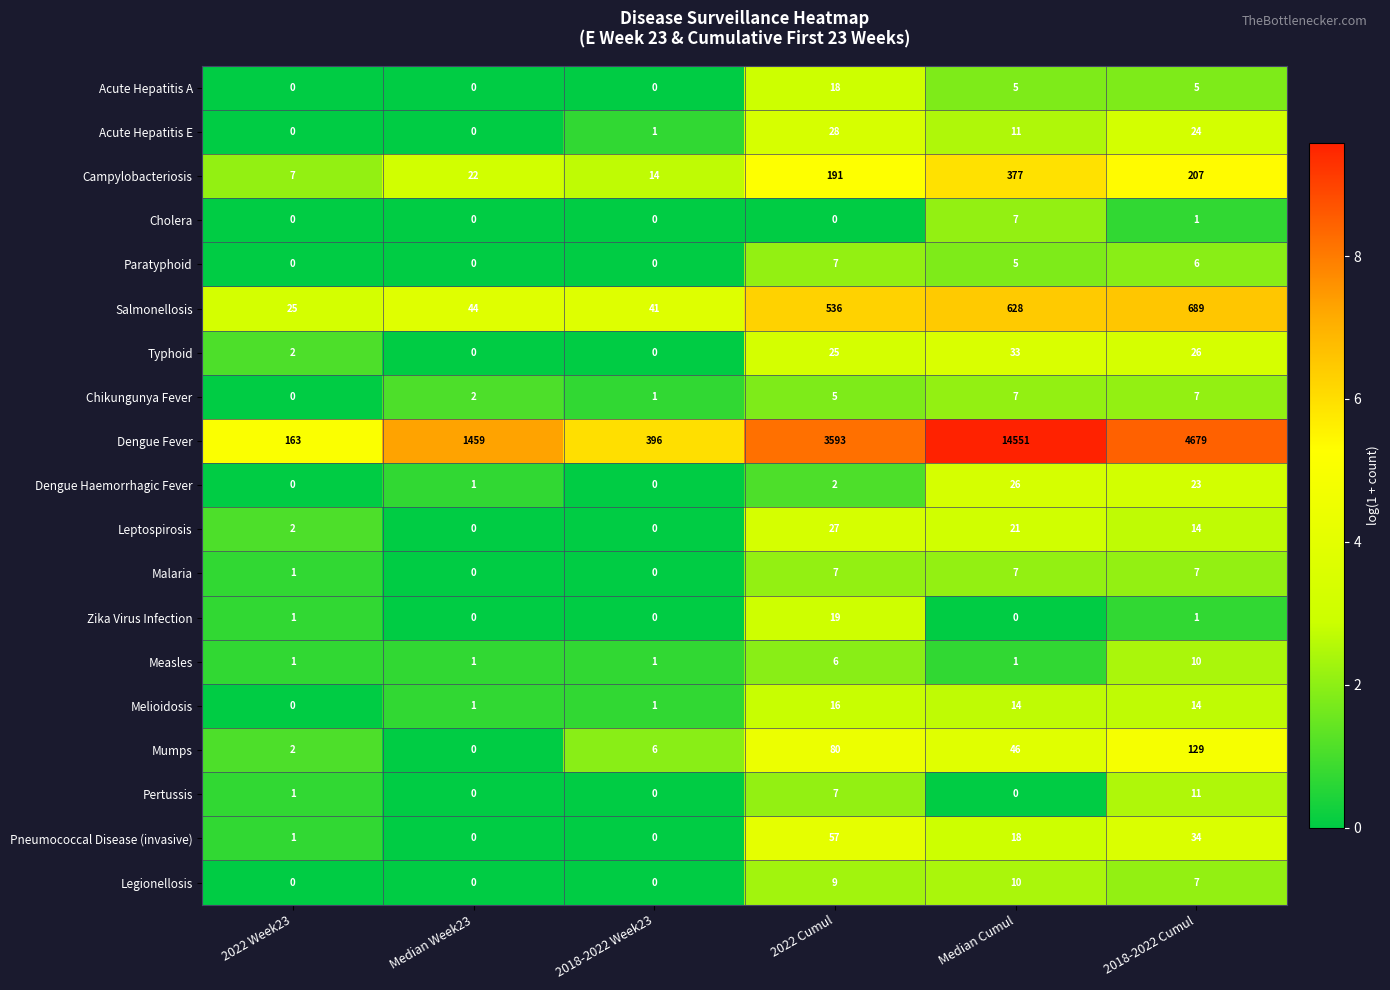

What is the difference between the second highest and minimum values in the Paratyphoid series?

6